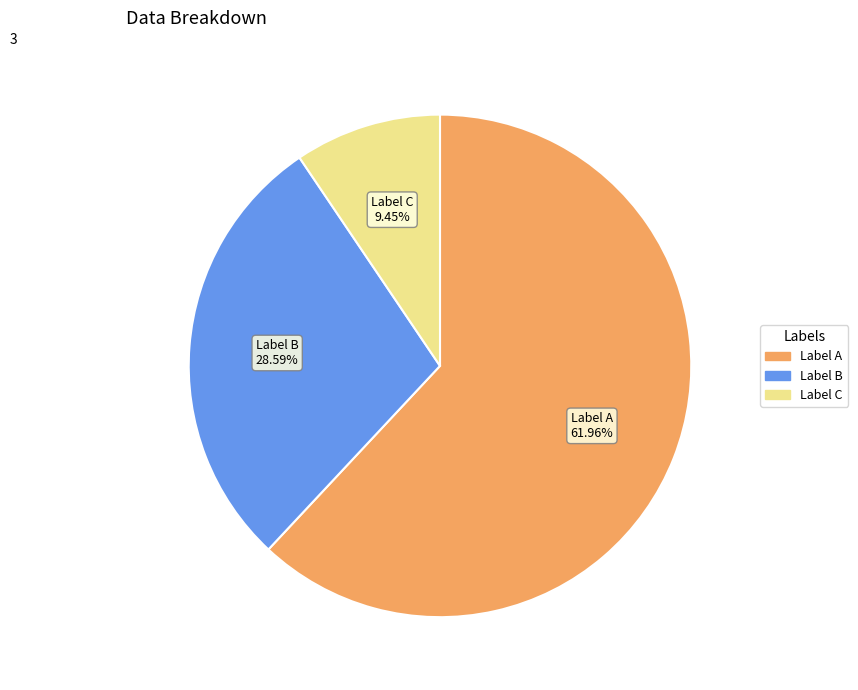

Is the sum of Label A and Label B greater than half?

Yes